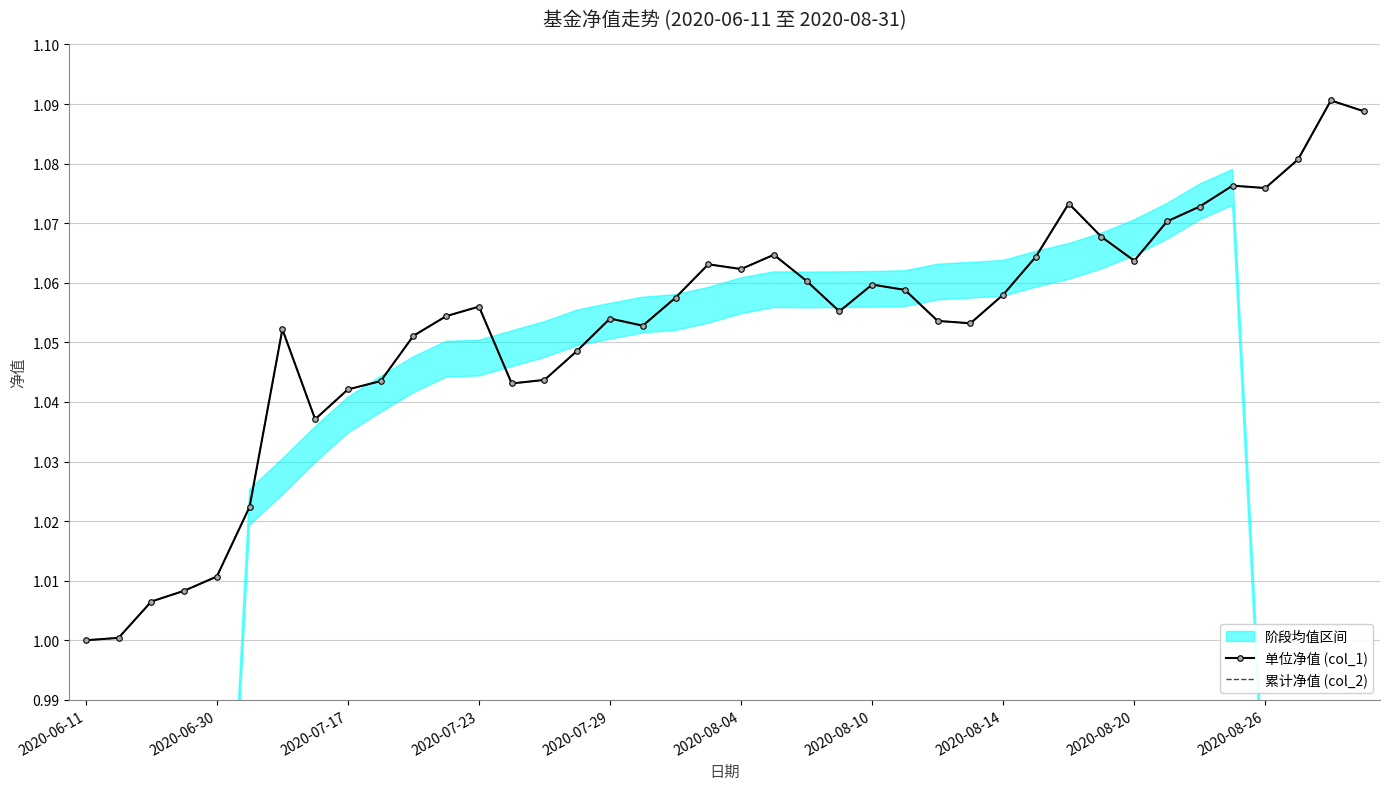

True or false: 累计净值 (col_2) and 单位净值 (col_1) cross at least once.

False